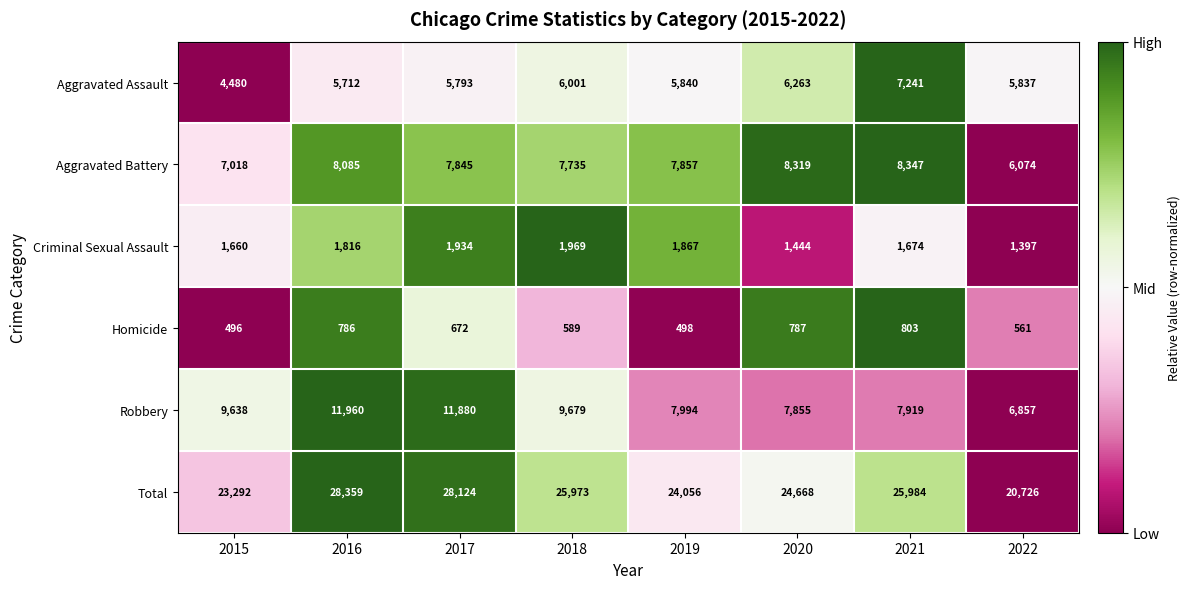

What is the difference between the highest and lowest values at 2022?

20165